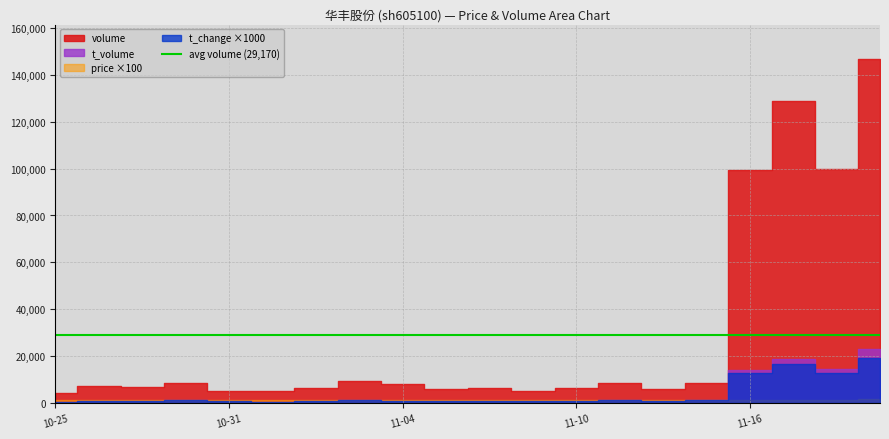

What is the sum of the price values at 2022-11-04 and 2022-10-25?

25.4